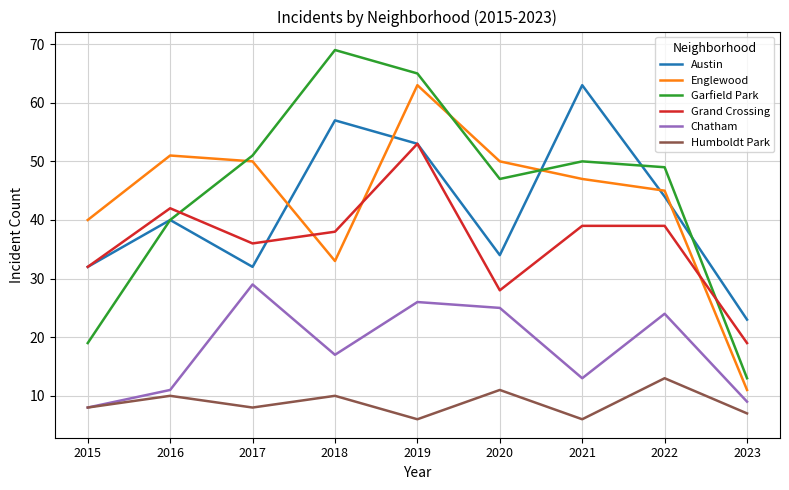

True or false: Chatham and Grand Crossing intersect in this chart.

False